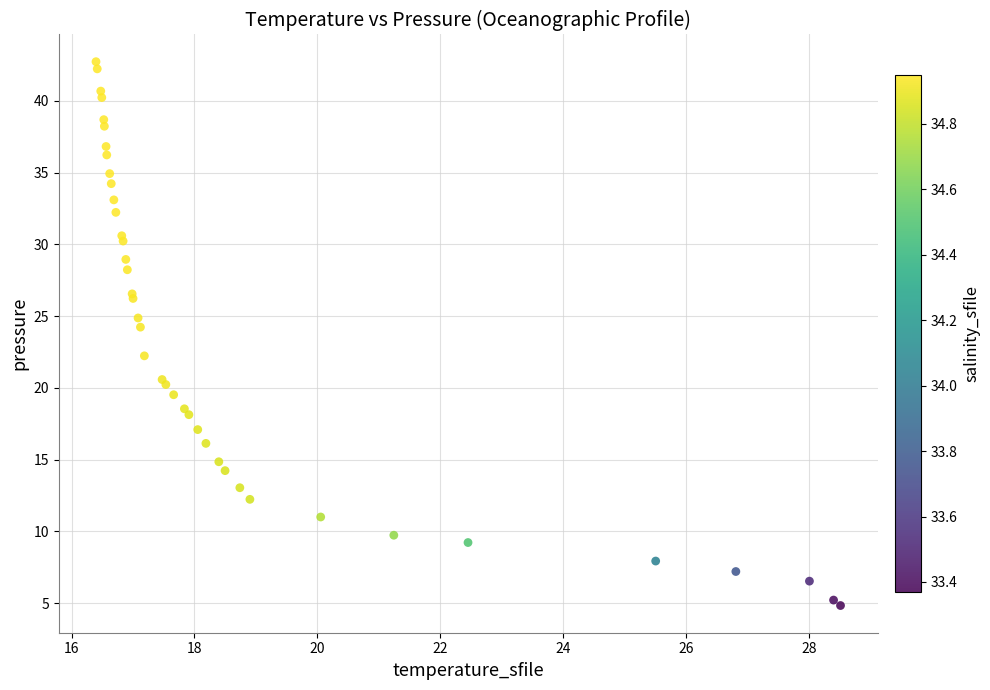

What Y value in the scatter plot is closest to 23?

22.2